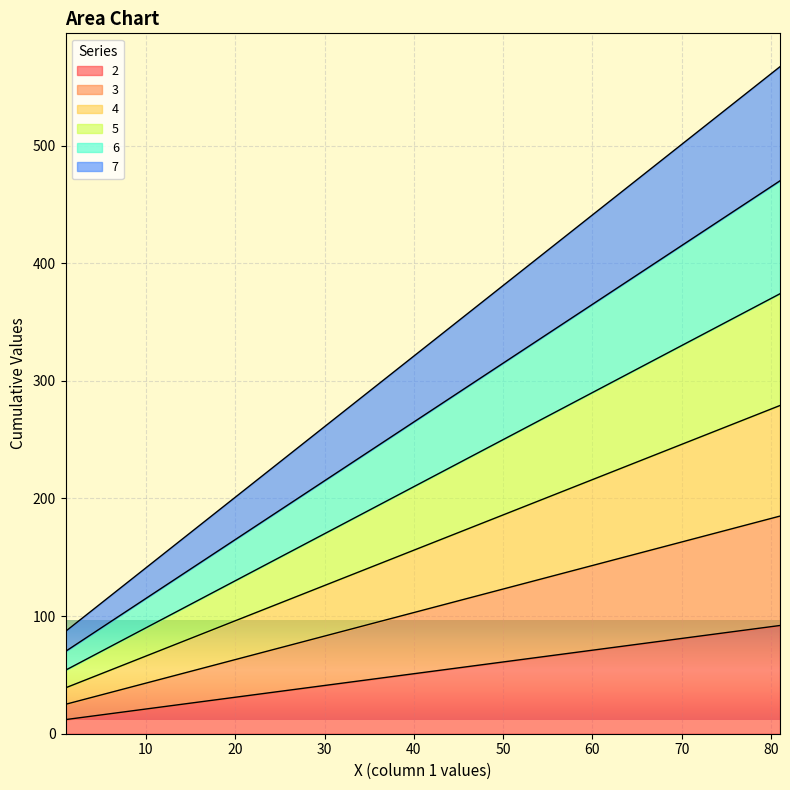

How many 7 values are between 207 and 447?

5